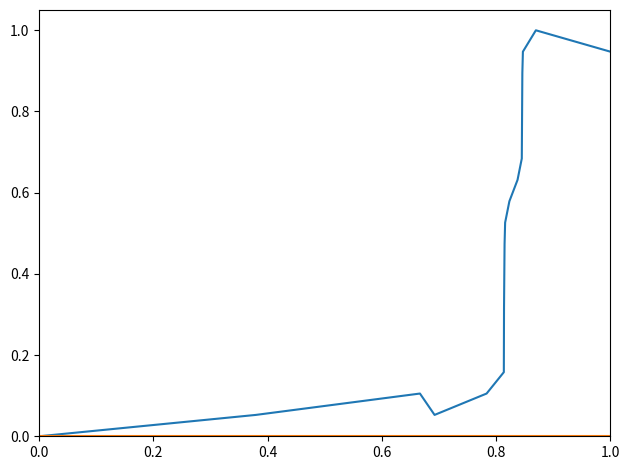

What is the maximum value shown in the chart?

1.0